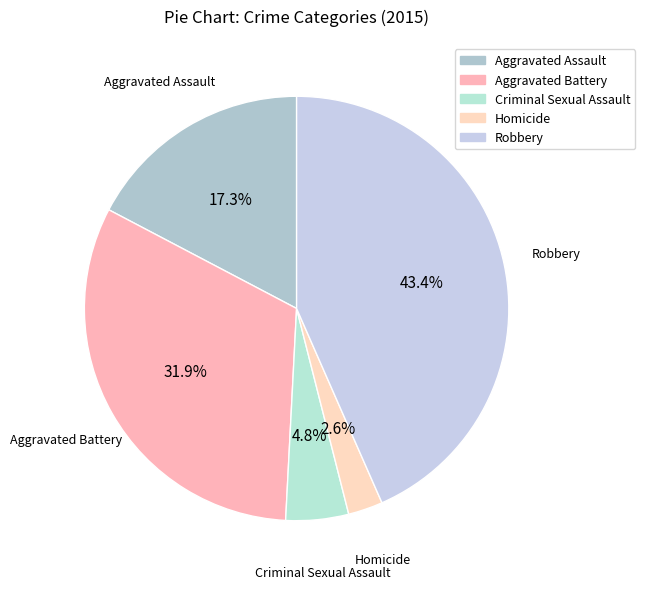

Combined, what portion of the pie is Robbery and Aggravated Battery?

75.3%